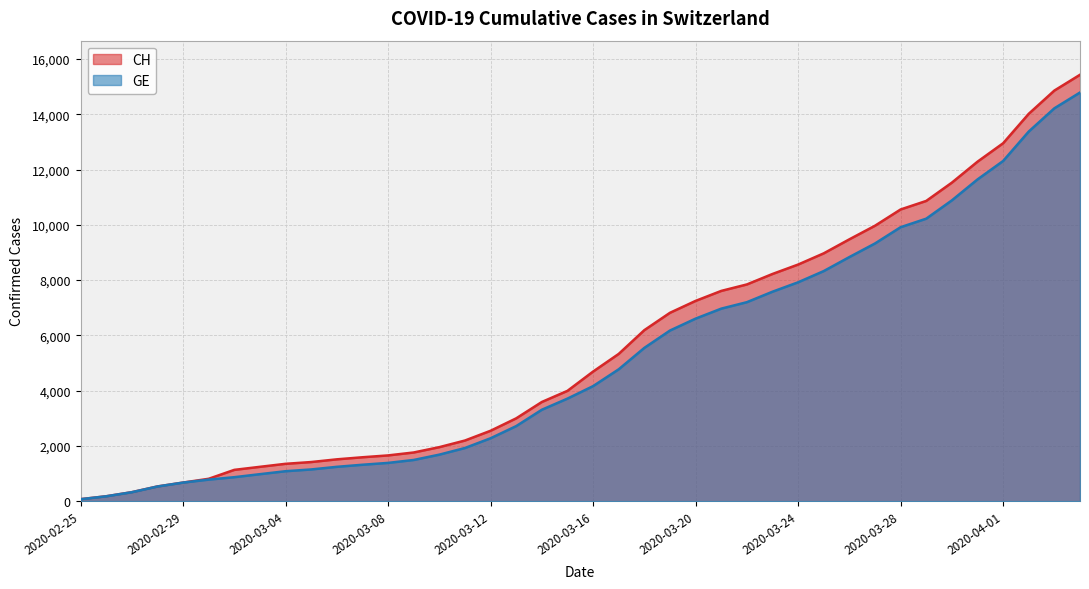

What is the spread (max minus min) of values at 2020-03-07?

271